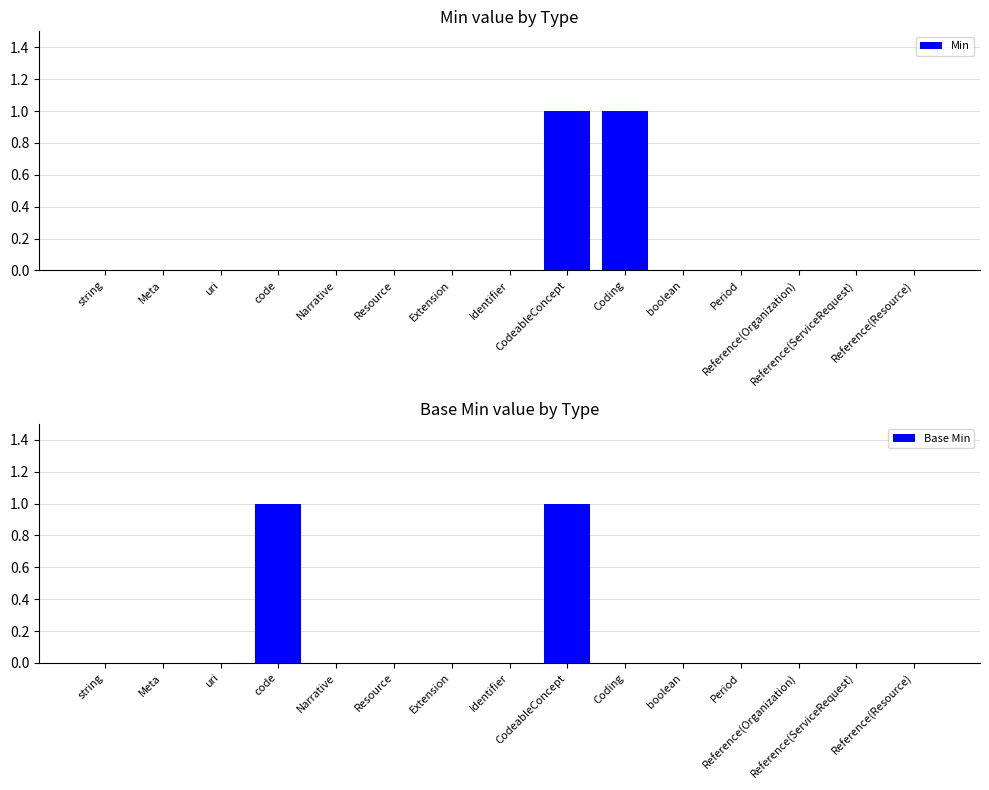

How many positive values does the Base Min series have?

2